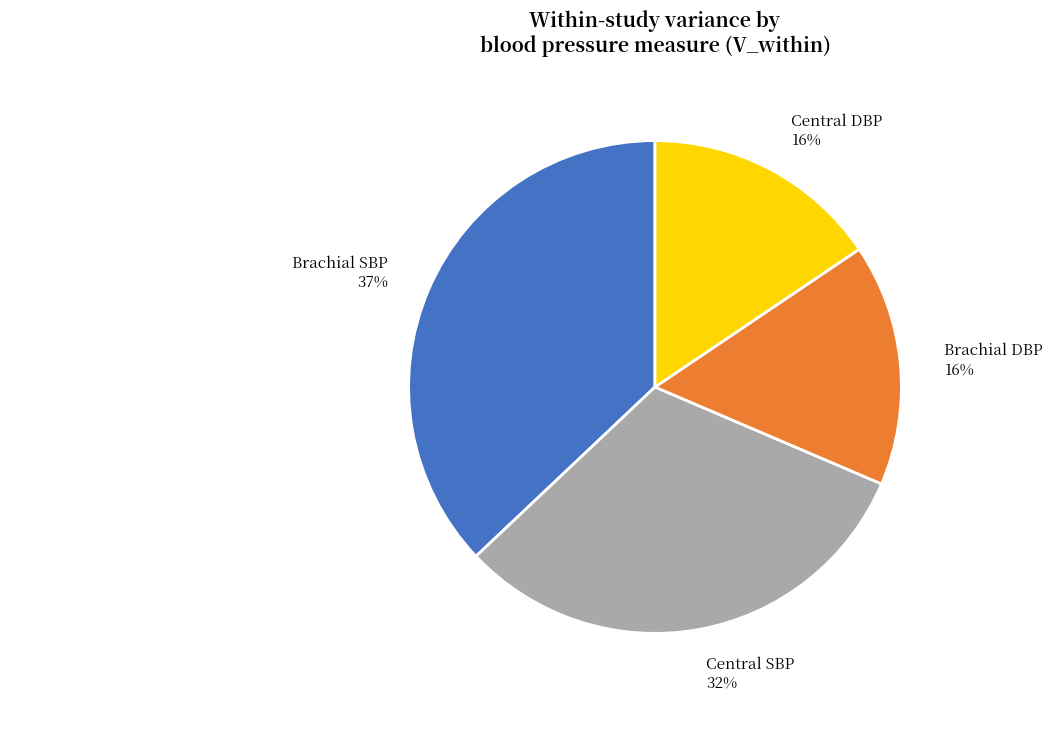

What is the largest slice in the pie chart?

Brachial SBP